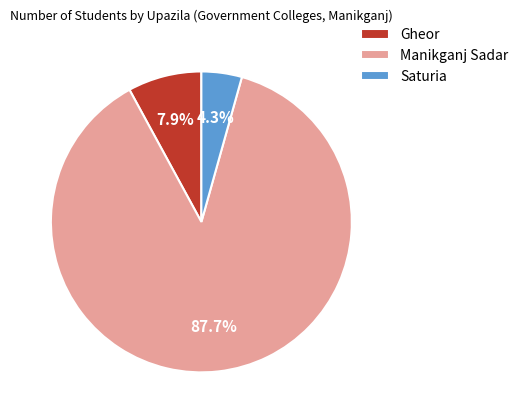

Is there any slice that represents more than half of the pie?

Yes